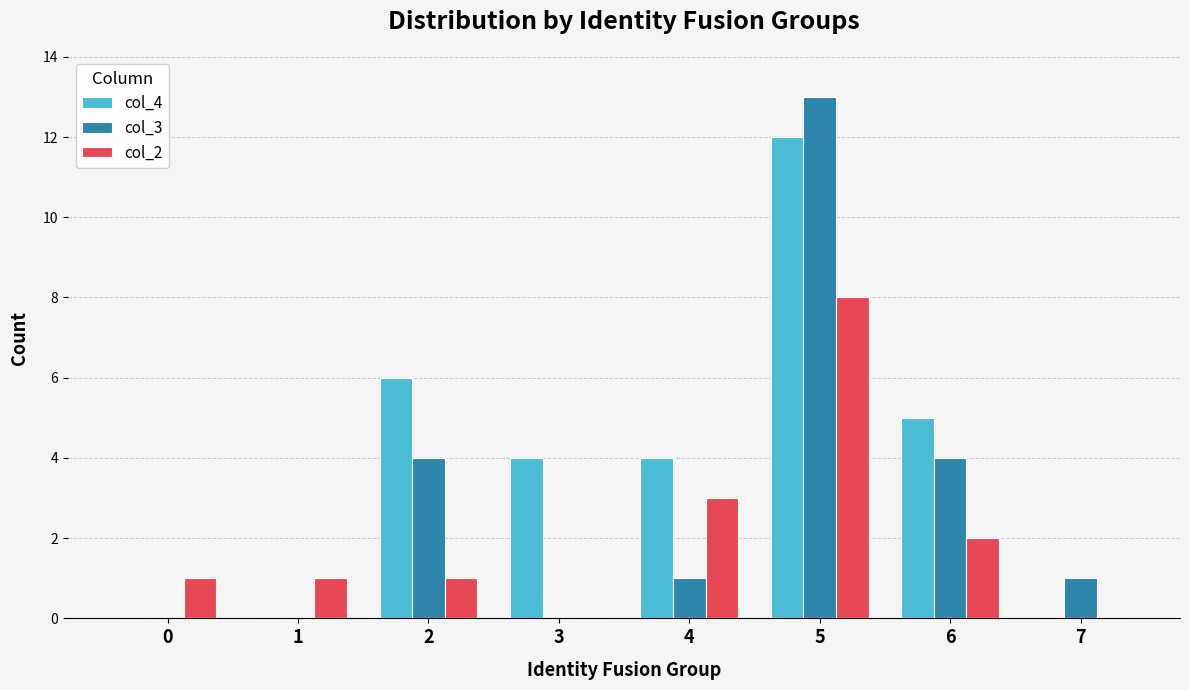

Reading left to right, transcribe all the data shown in this chart.

col_4: 0	0	6	4	4	12	5	0
col_3: 0	0	4	0	1	13	4	1
col_2: 1	1	1	0	3	8	2	0